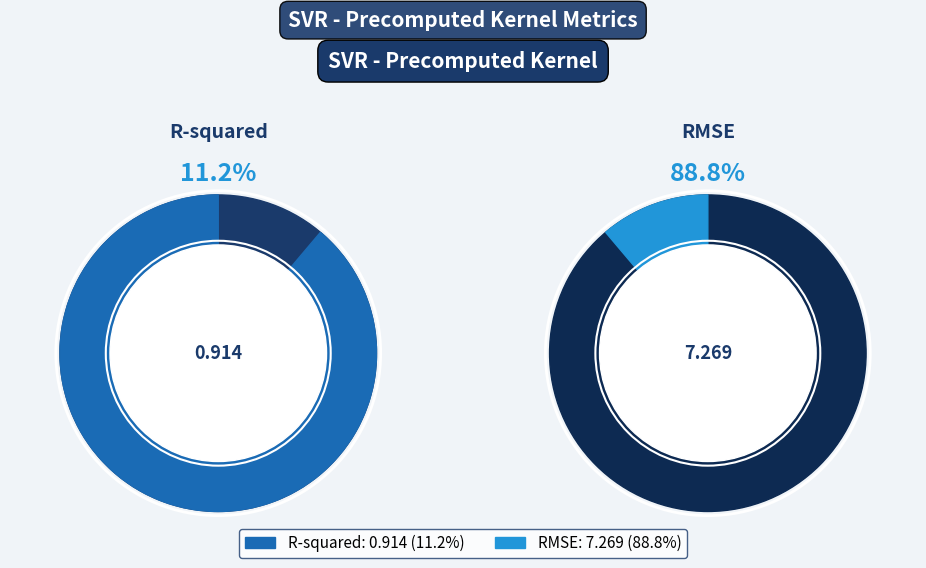

Rank the categories by value from lowest to highest.

R-squared, RMSE